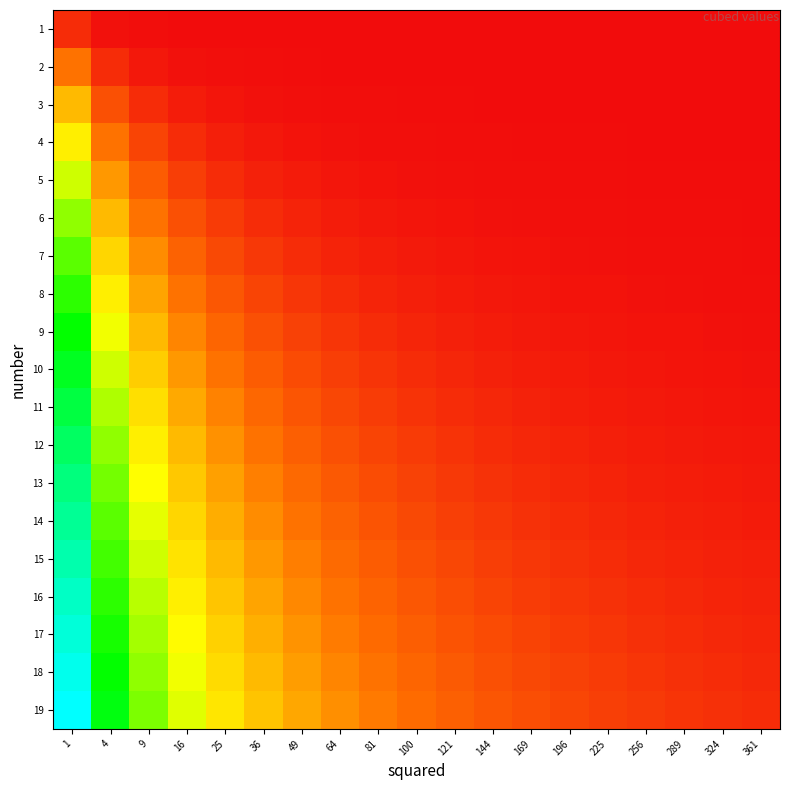

What is the spread (max minus min) of values at 1?

8.1